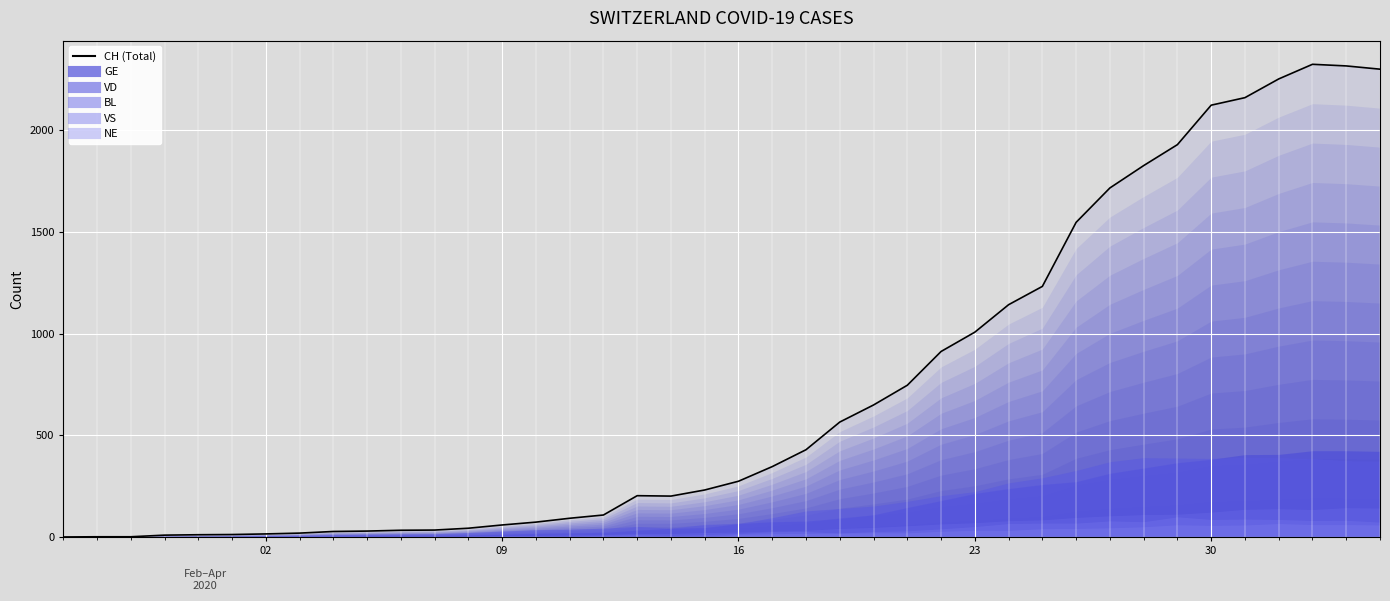

How many lines are shown in the chart?

1